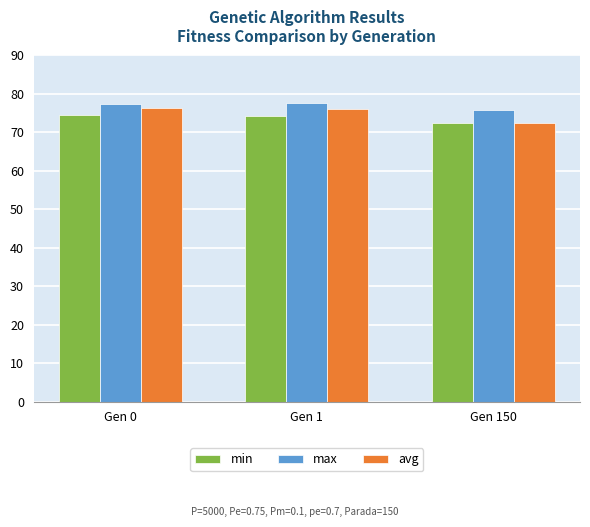

True or false: avg has a value of 76.3 at Gen 0.

True